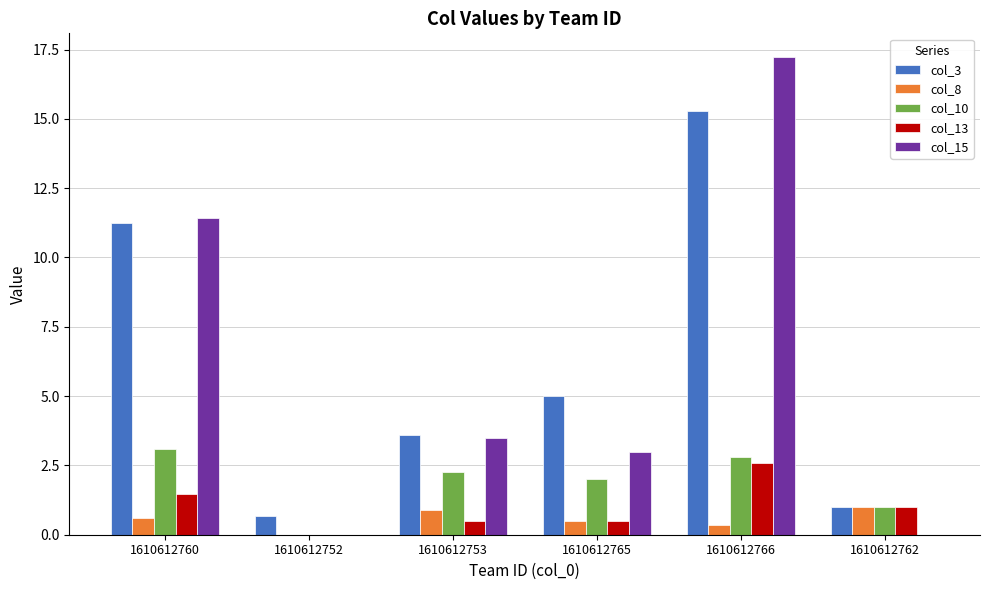

What is the sum of all col_8 values?

3.3